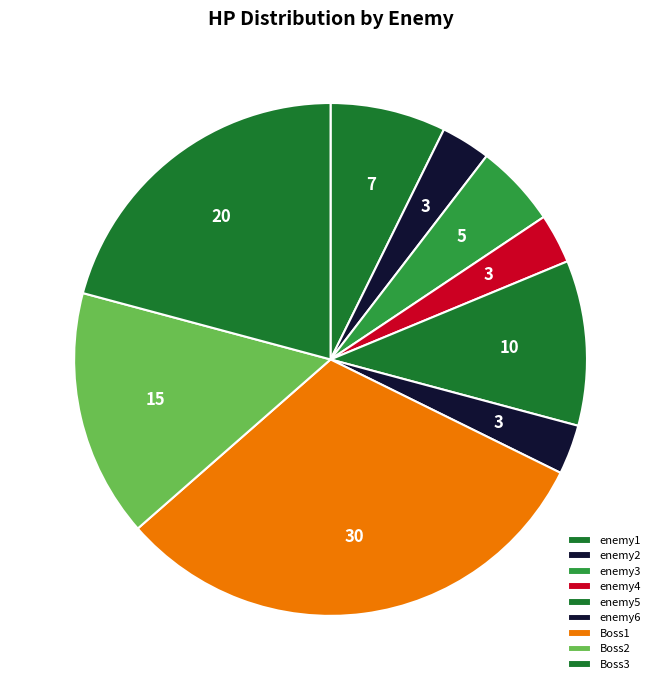

Does Boss3 account for over 50% of the chart?

No